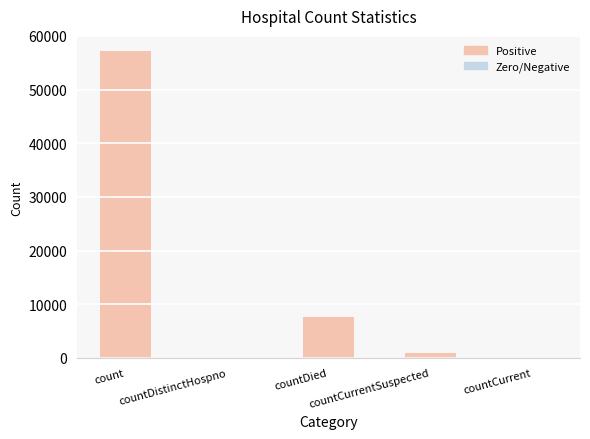

What is the sum of all values?

65708